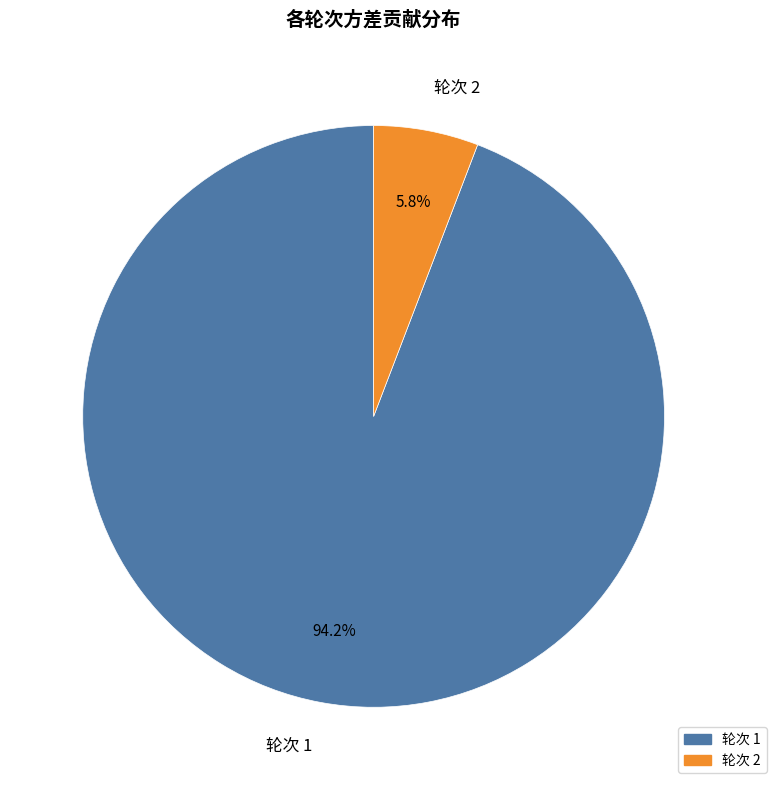

What is the ratio of the value at 轮次 1 to the value at 轮次 2?

16.2